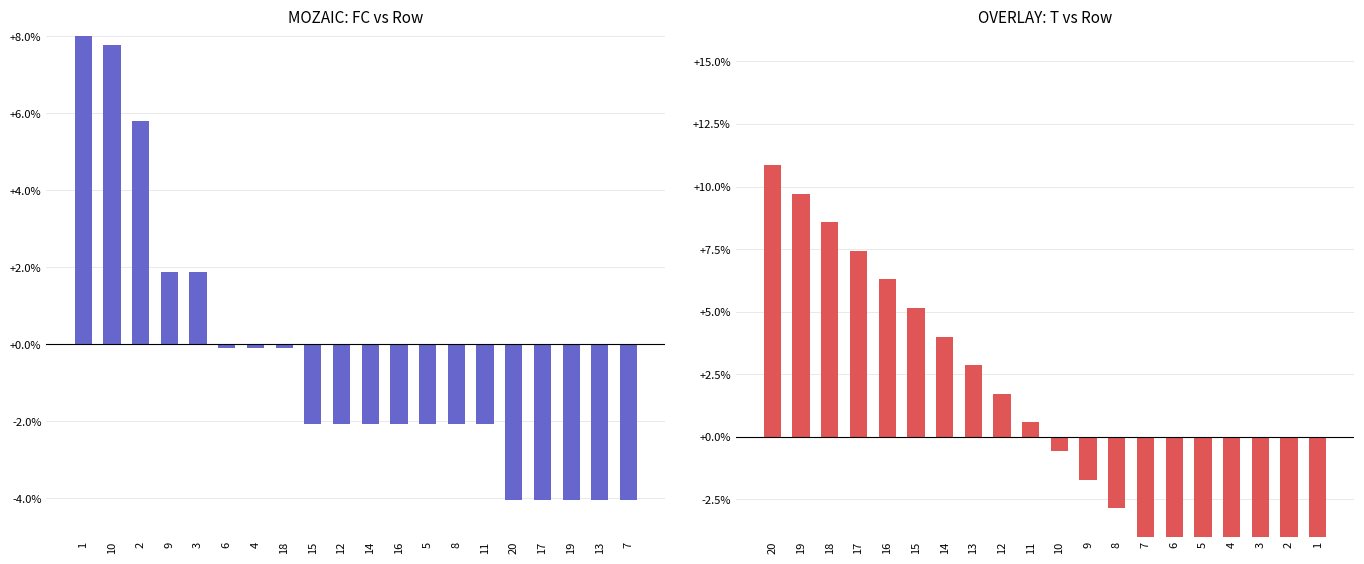

What is the maximum value for FC (normalized)?

17.6